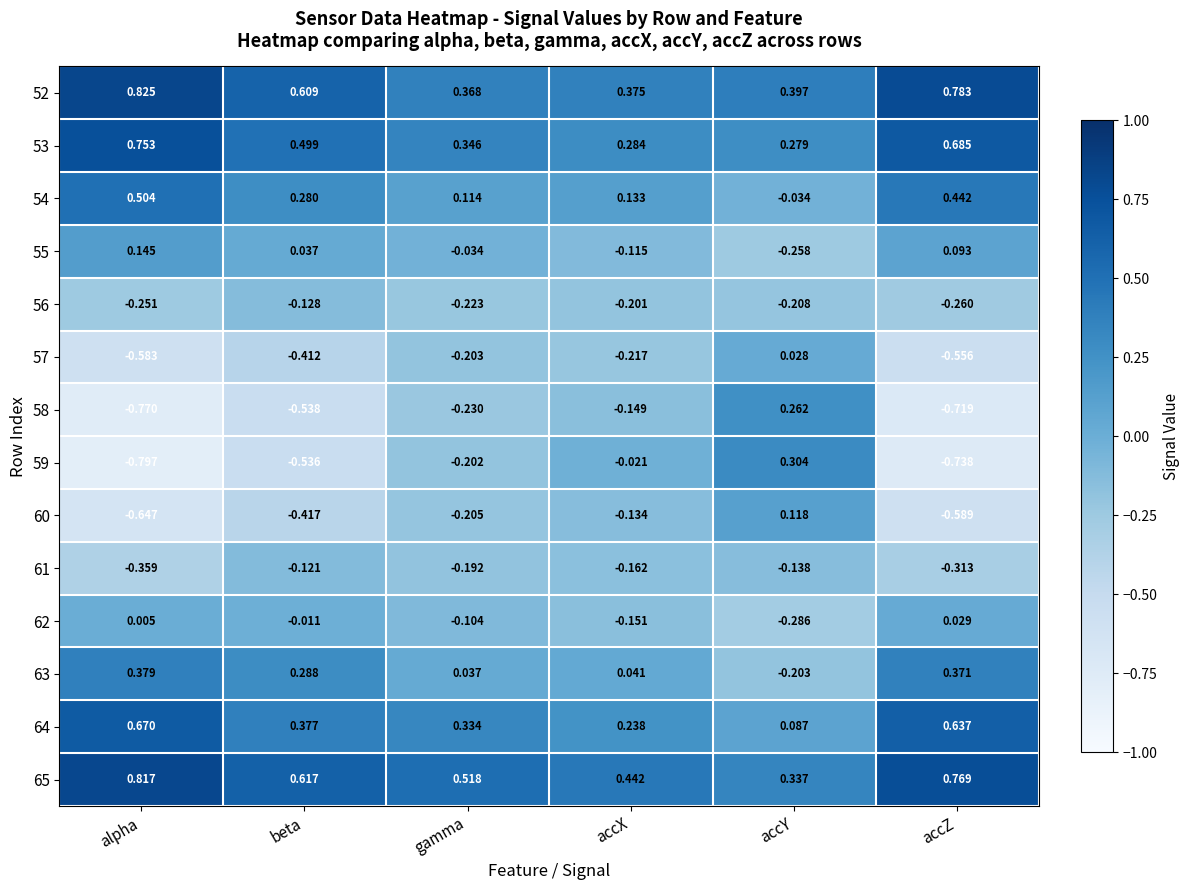

Rank the series at accX from lowest to highest value.

57, 56, 61, 62, 58, 60, 55, 59, 63, 54, 64, 53, 52, 65